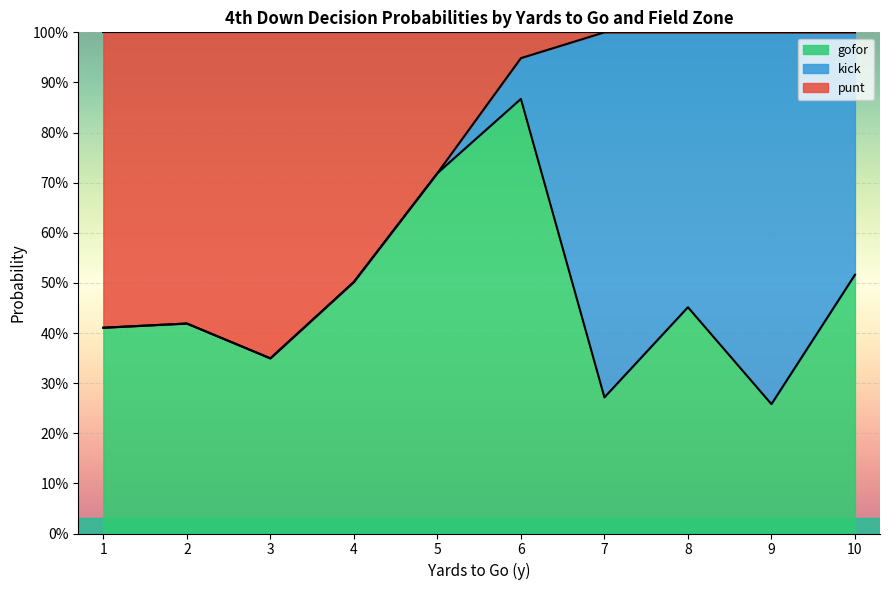

At which category does the chart reach its minimum across all series?

1